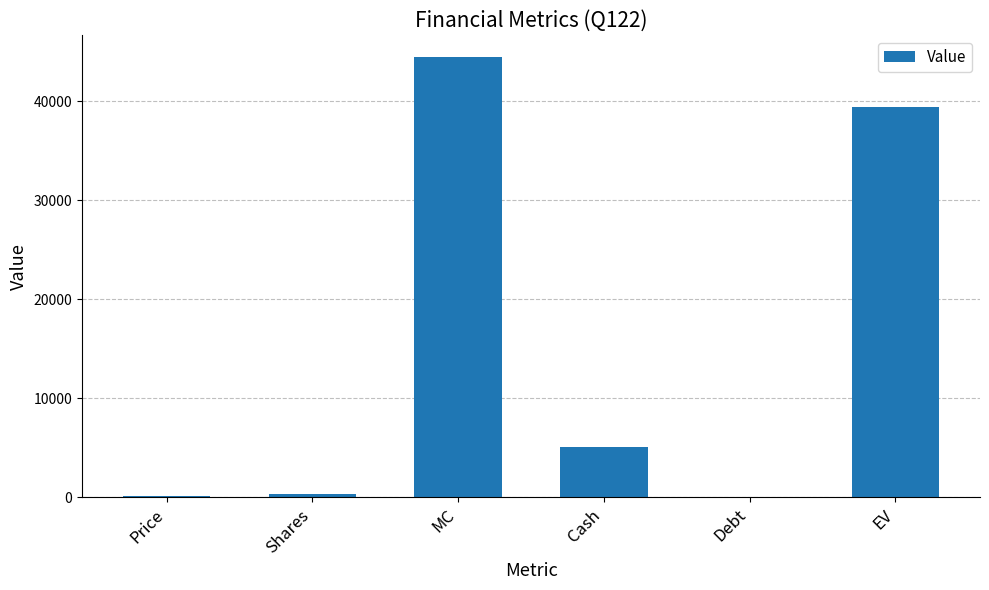

Is it true that the value at Shares is 314.4?

True